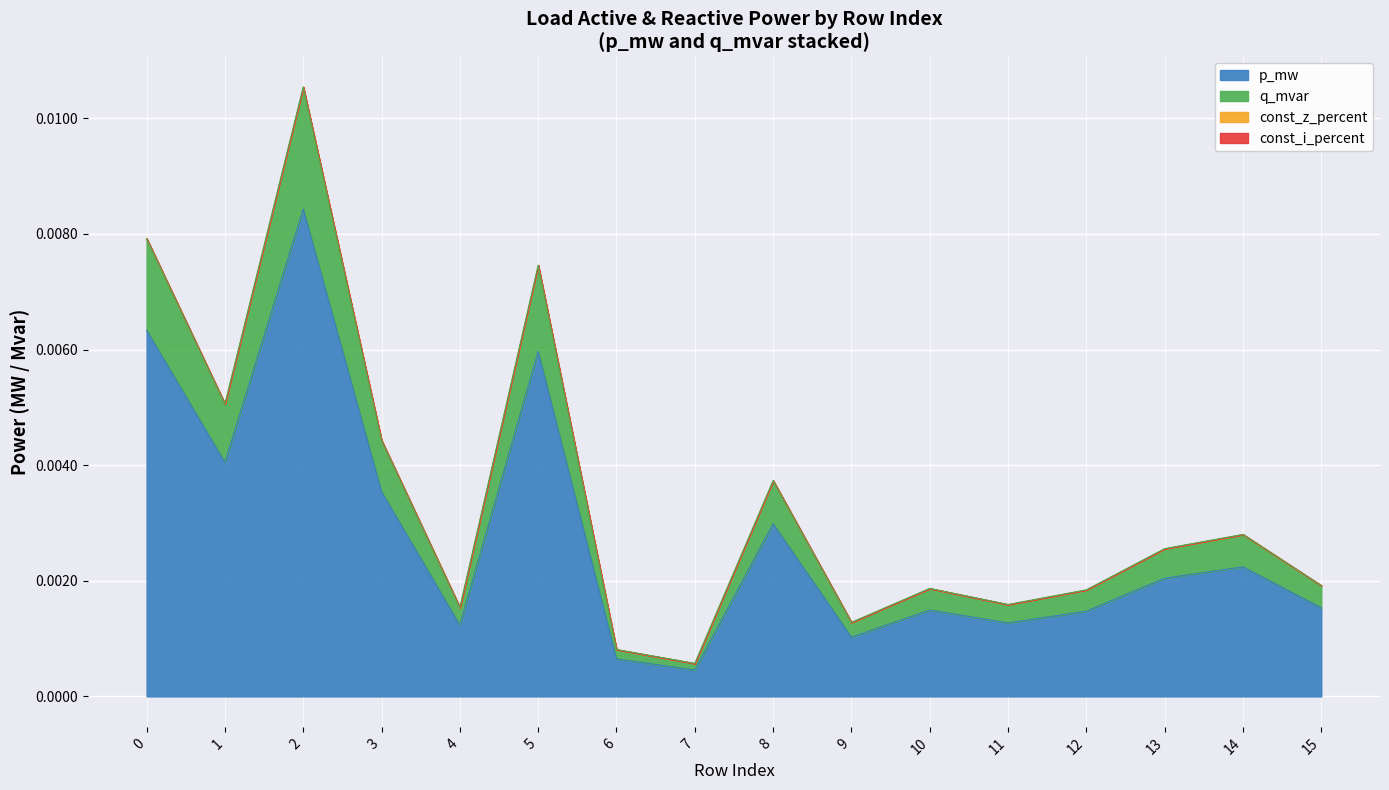

How many lines are shown in the chart?

4